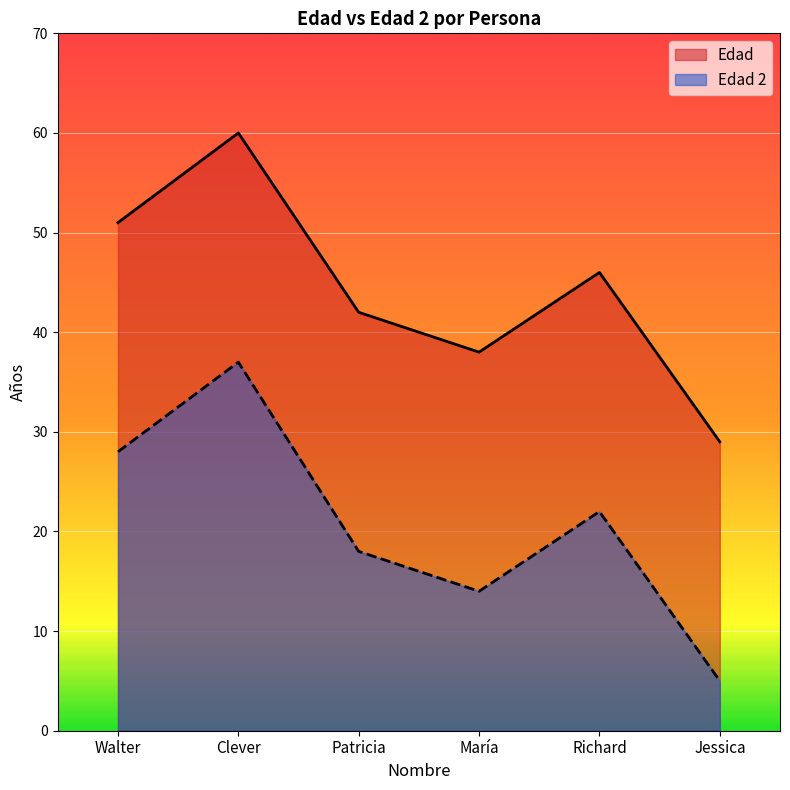

Is it true that Edad 2 equals 28 at Walter?

True